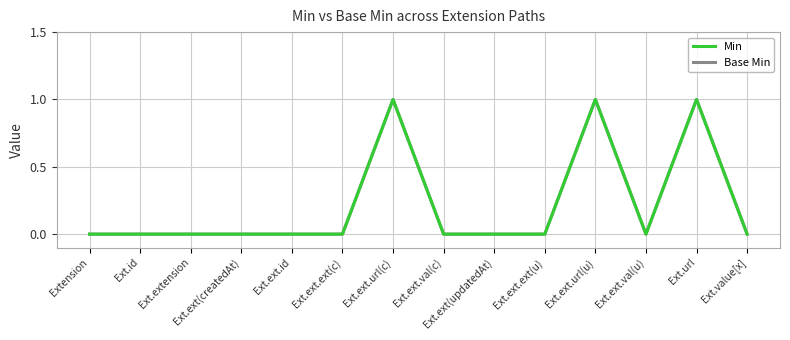

Does the chart display data point markers on the line(s)?

No